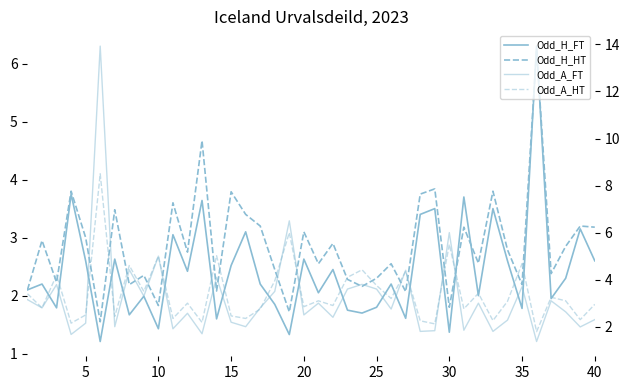

How many lines are shown in the chart?

4